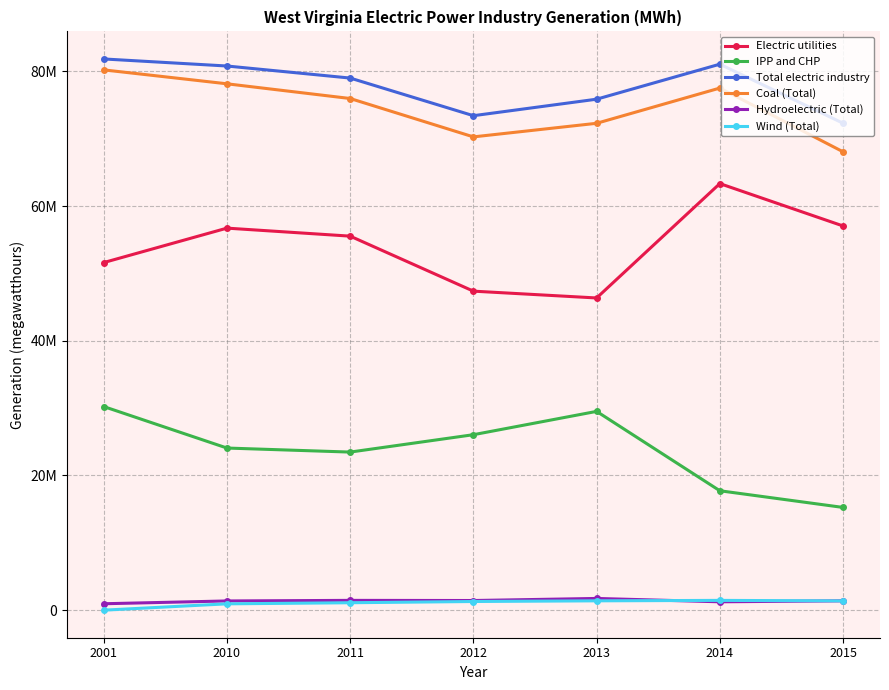

What is the lowest value of the Electric utilities series?

46351104